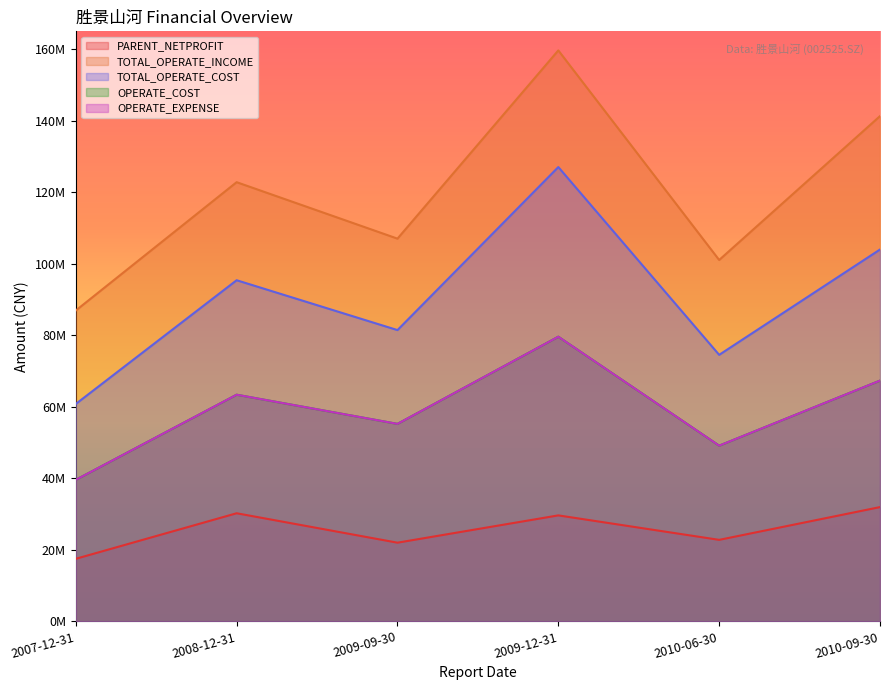

True or false: OPERATE_EXPENSE has a value of 63391915.9 at 2008-12-31.

True